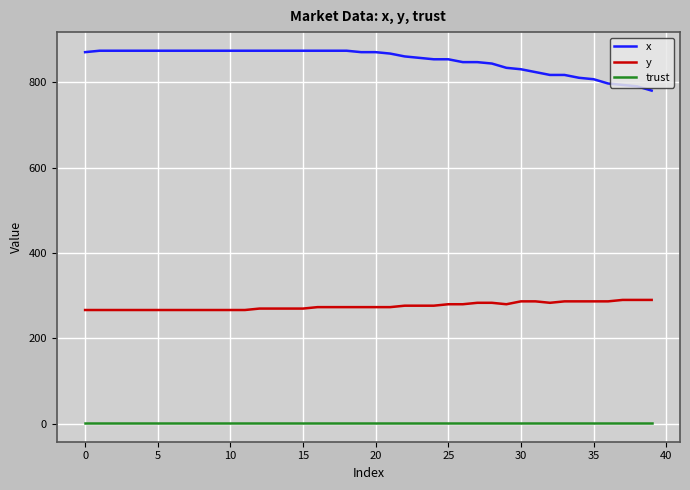

Does the chart display data point markers on the line(s)?

No